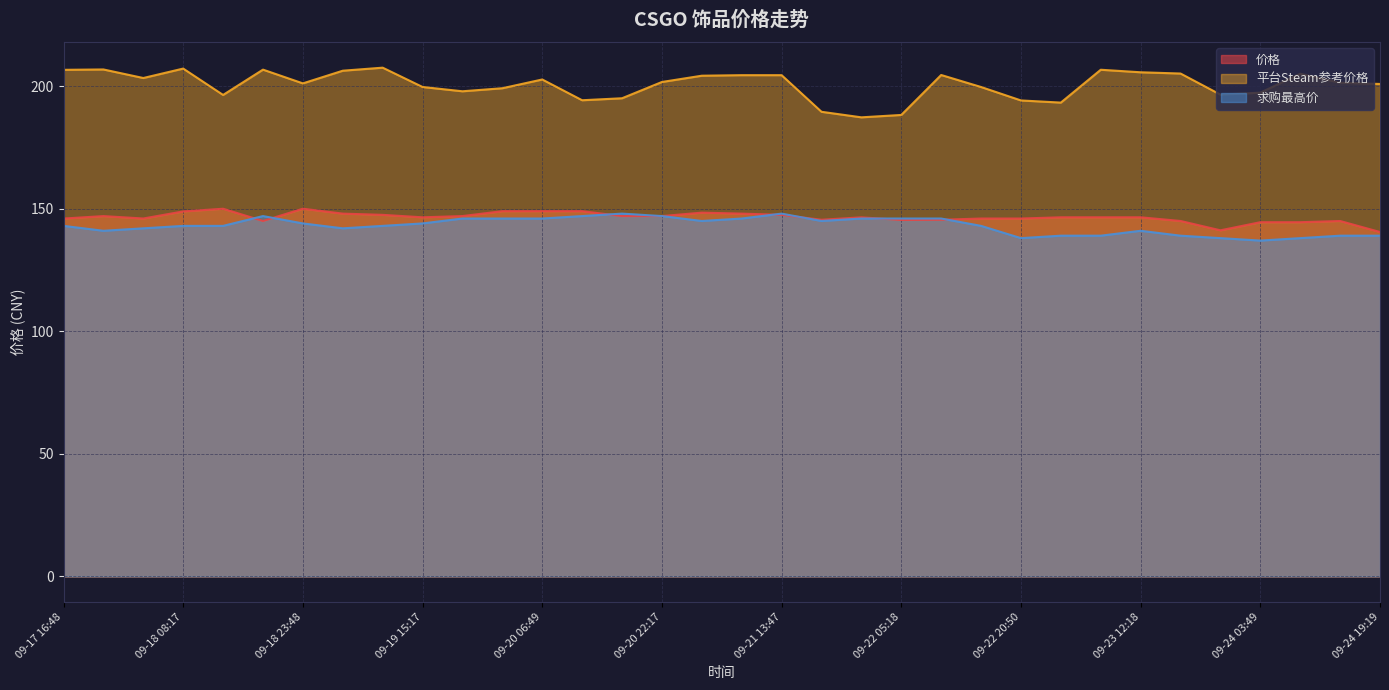

List the series in order of their peak value, lowest first.

求购最高价, 价格, 平台Steam参考价格